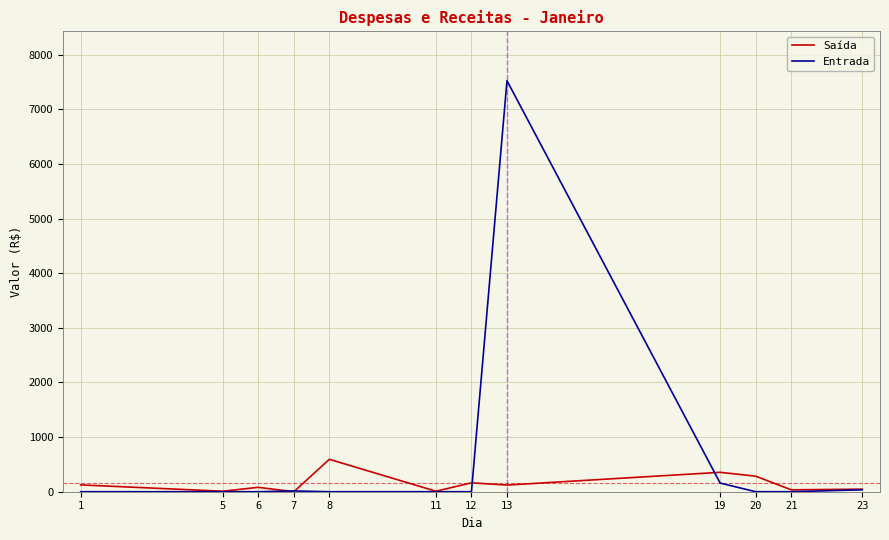

At which category is the sum across all series the highest?

13